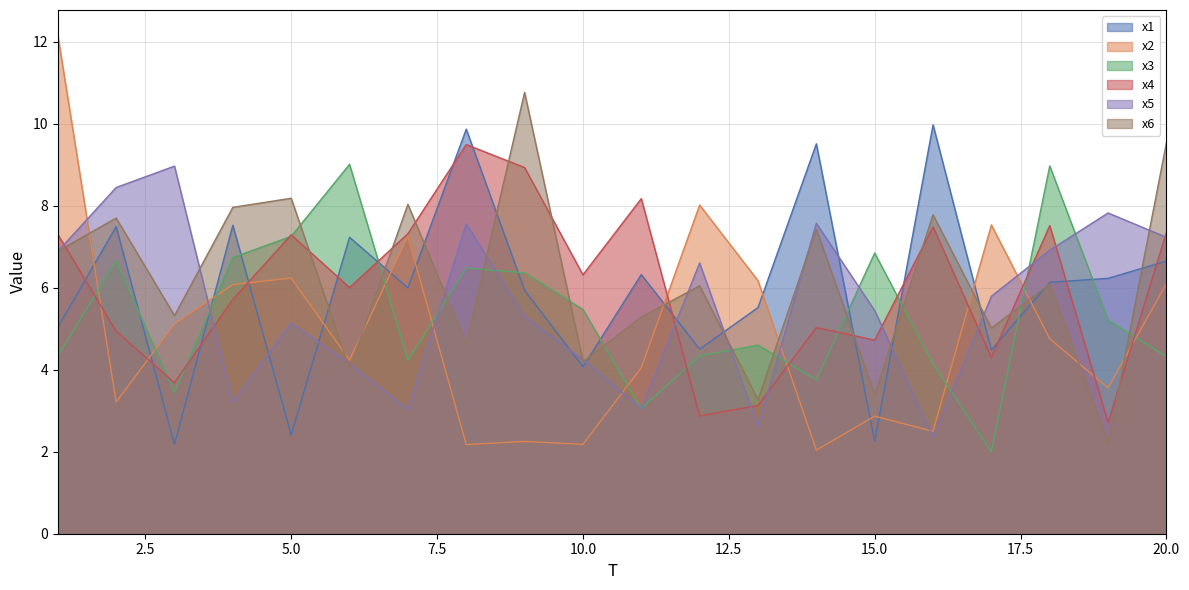

What is the difference between the x2 values at 3 and 1?

7.1